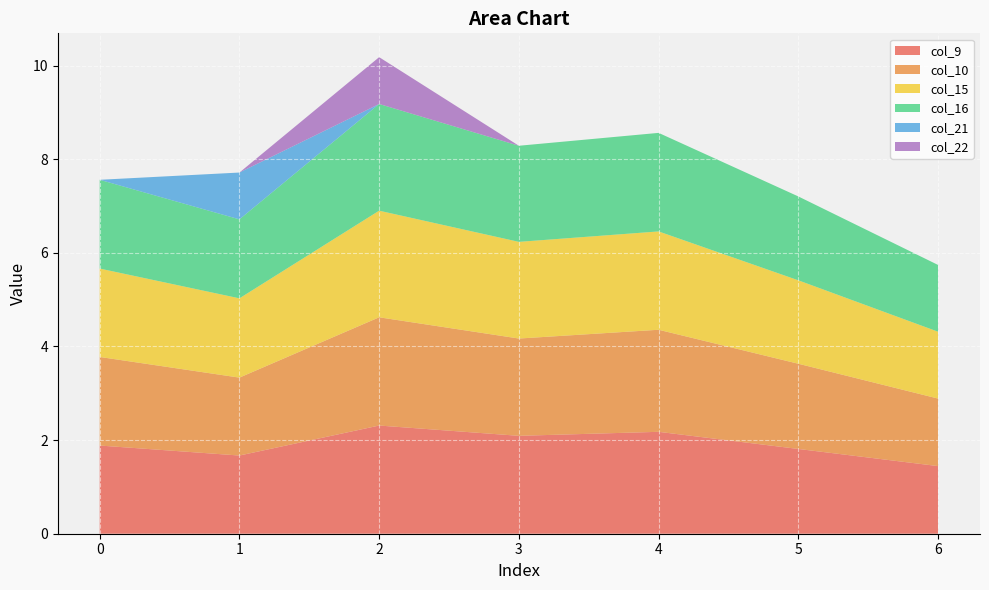

Reading left to right, list all the values displayed in this chart.

col_9: 0=1.9	1=1.7	2=2.3	3=2.1	4=2.2	5=1.8	6=1.4
col_10: 0=1.9	1=1.7	2=2.3	3=2.1	4=2.2	5=1.8	6=1.4
col_15: 0=1.9	1=1.7	2=2.3	3=2.1	4=2.1	5=1.8	6=1.4
col_16: 0=1.9	1=1.7	2=2.3	3=2.1	4=2.1	5=1.8	6=1.4
col_21: 0=0.0	1=1.0	2=0.0	3=0.0	4=0.0	5=0.0	6=0.0
col_22: 0=0.0	1=0.0	2=1.0	3=0.0	4=0.0	5=0.0	6=0.0